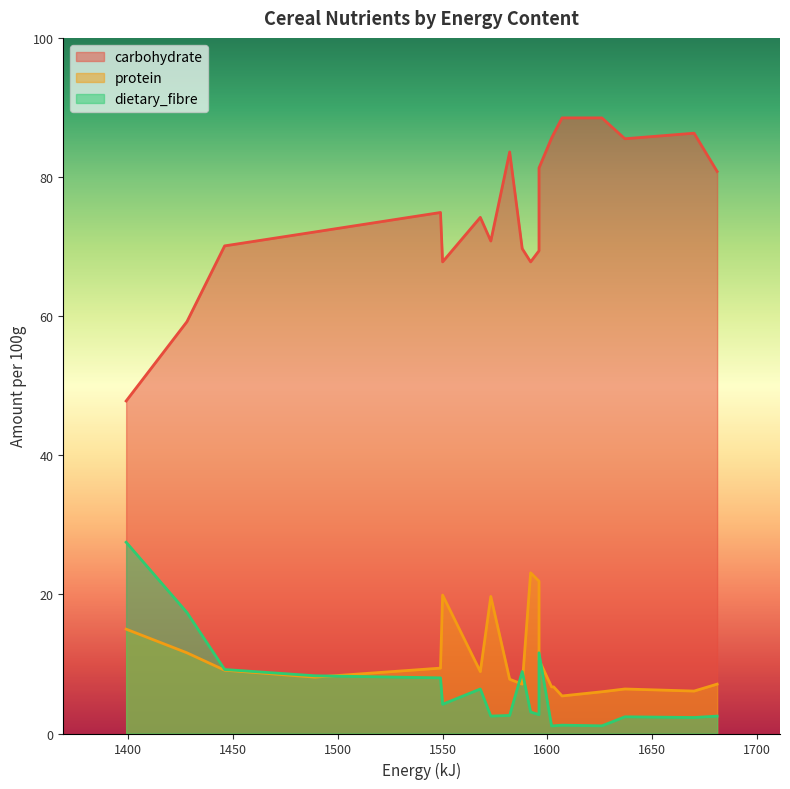

What is the difference between the second highest and minimum values in the dietary_fibre series?

16.3